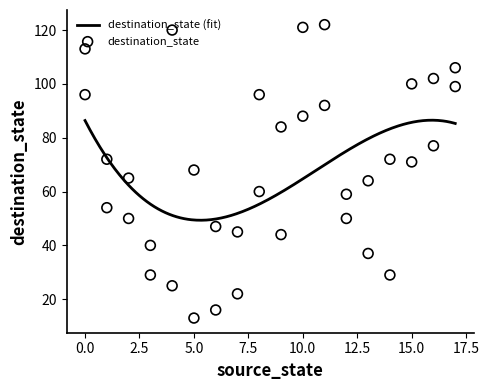

What is the maximum value for destination_state (fit)?

86.5